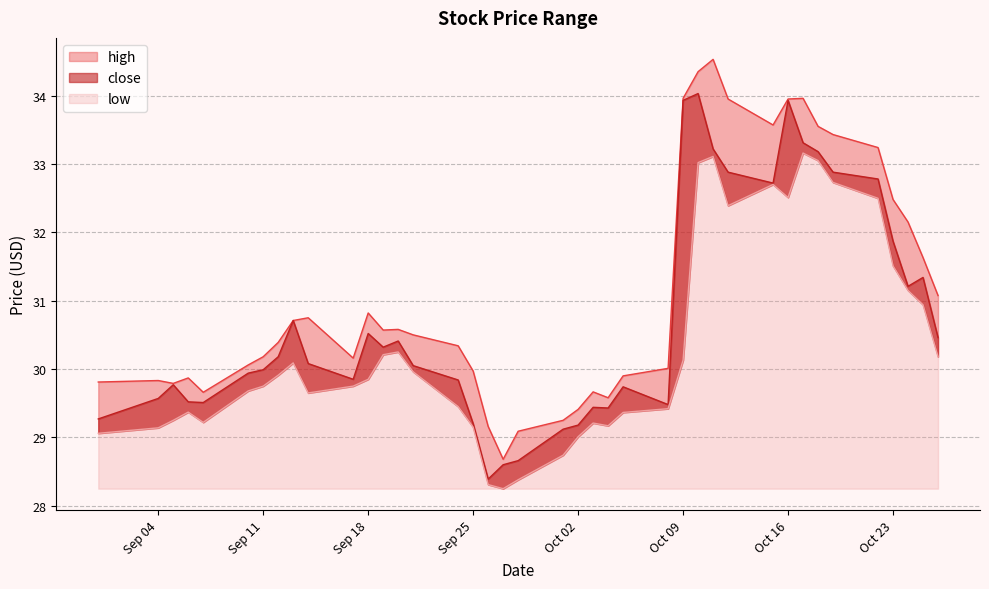

Rank the series by their average value, from highest to lowest.

high, close, low